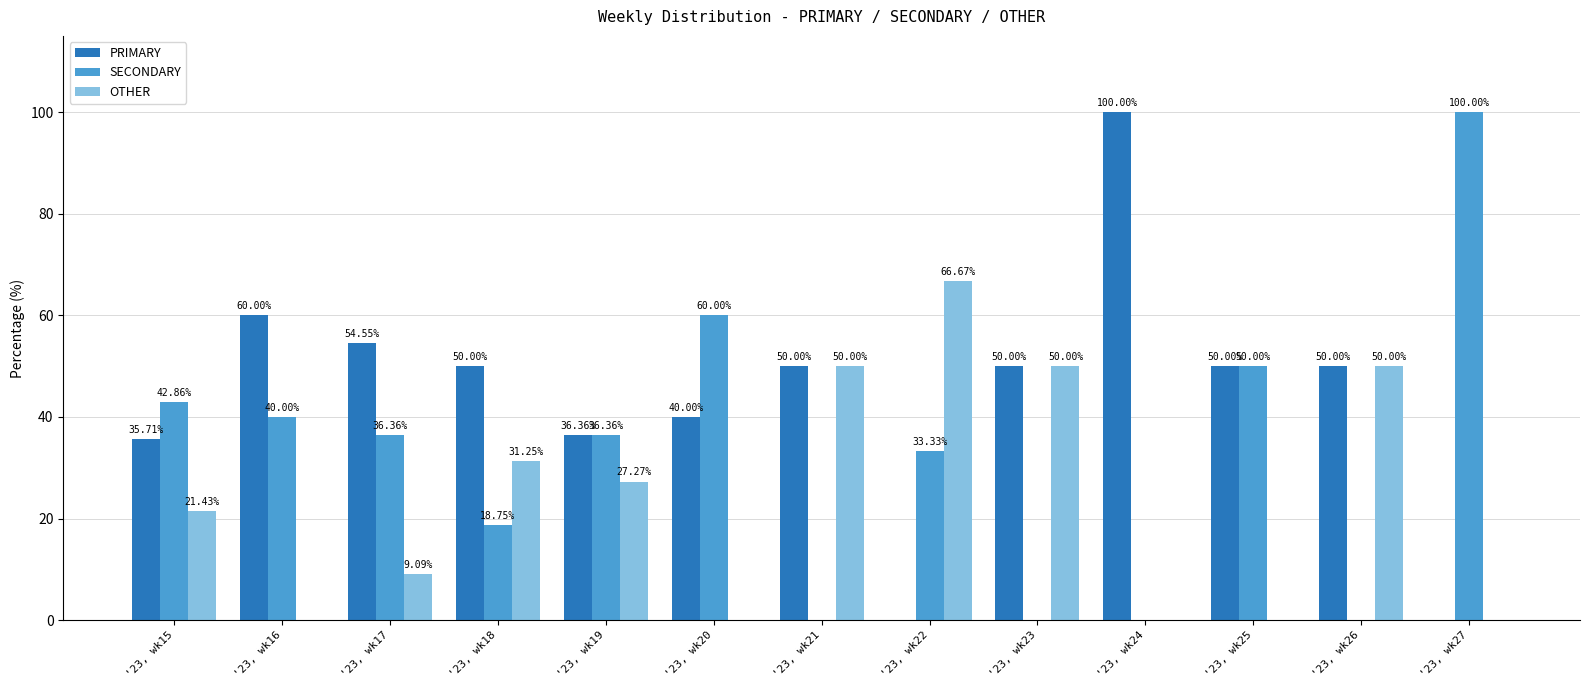

Between '23, wk15 and '23, wk27, which series saw the biggest shift?

SECONDARY